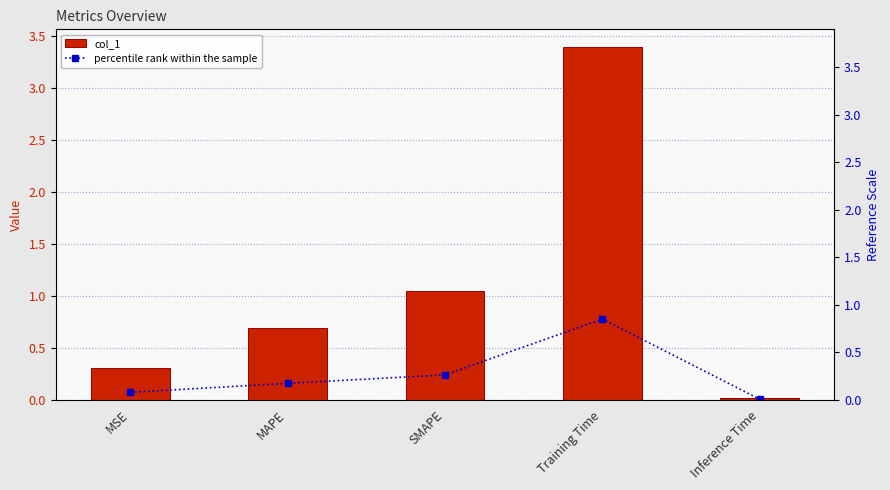

Reading right to left, extract all data points from this chart.

col_1: 0.0	3.4	1.0	0.7	0.3
percentile rank within the sample: 0.0	0.8	0.3	0.2	0.1